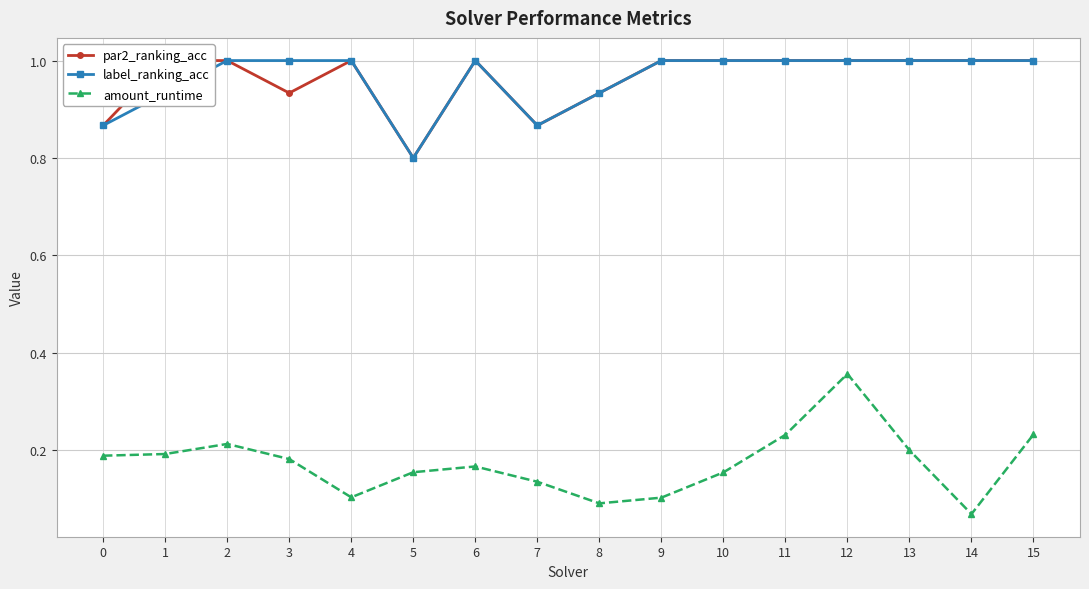

What is the highest value of the par2_ranking_acc series?

1.0